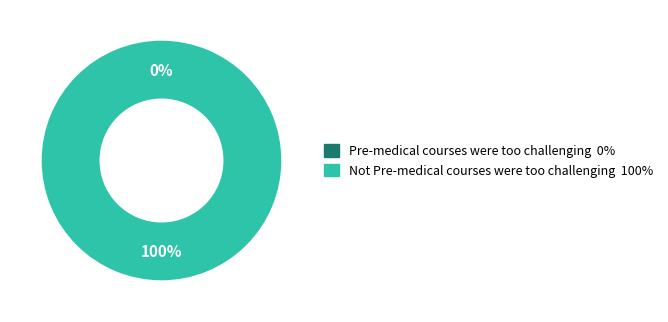

Which has a higher value, Pre-medical courses were too challenging or Not Pre-medical courses were too challenging?

Not Pre-medical courses were too challenging